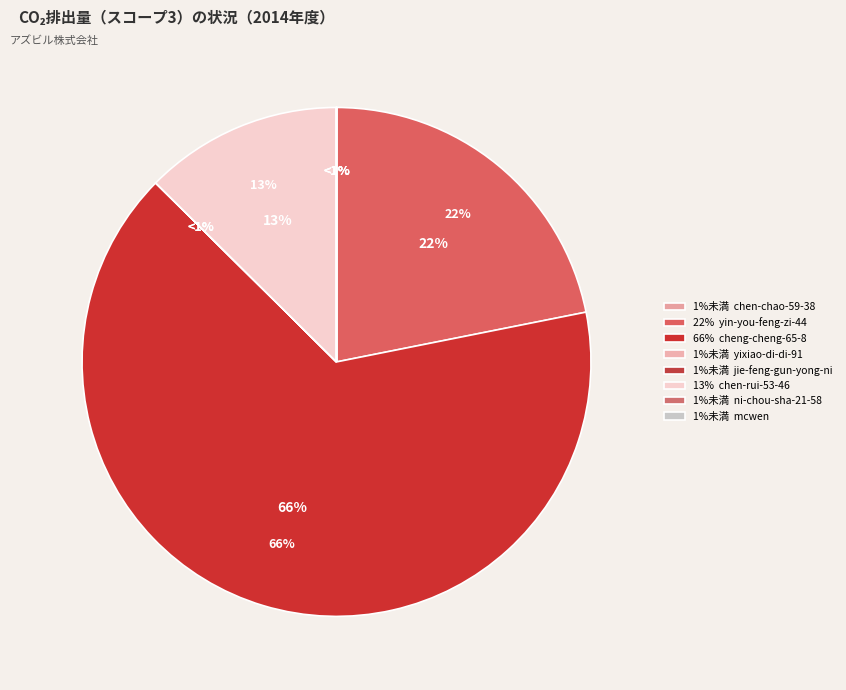

True or false: ni-chou-sha-21-58 accounts for 0% of the total.

True